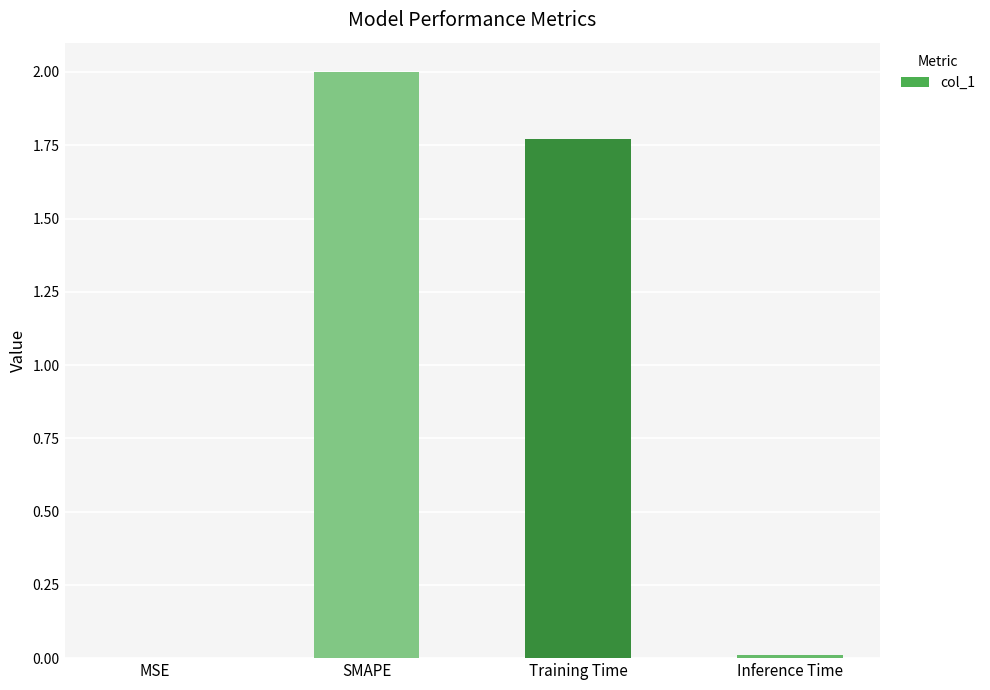

Read the value at SMAPE.

2.0